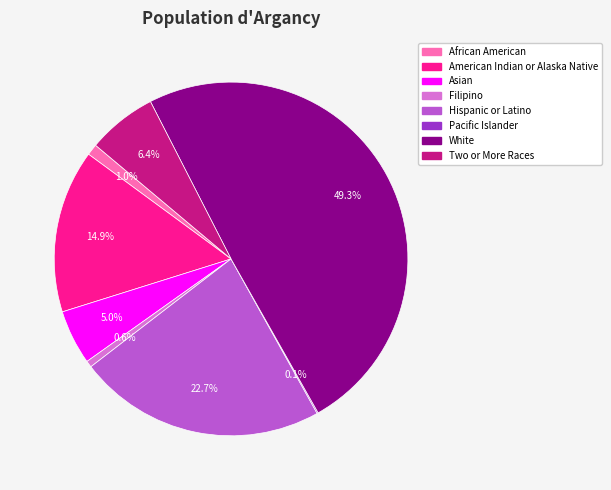

True or false: Hispanic or Latino accounts for 23% of the total.

True